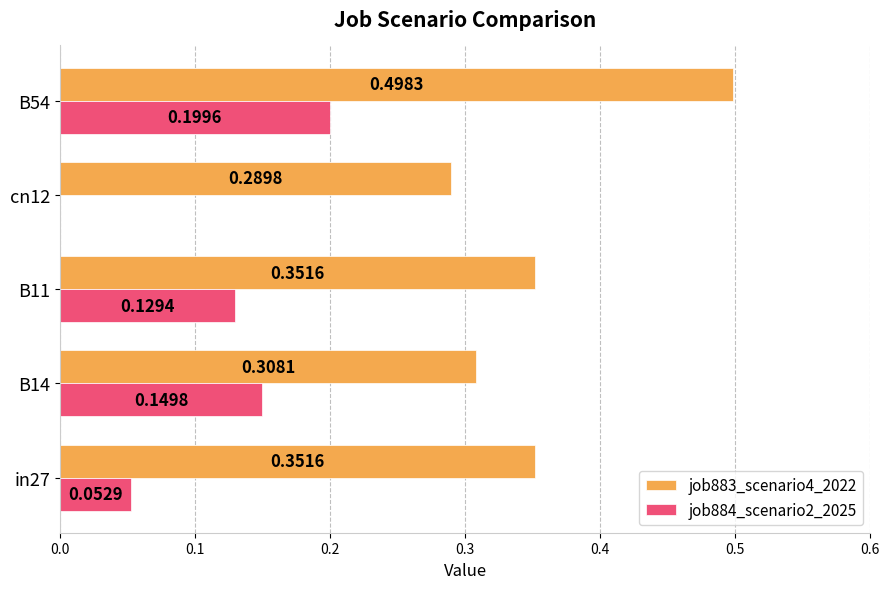

Which series has the largest total across all categories?

job883_scenario4_2022